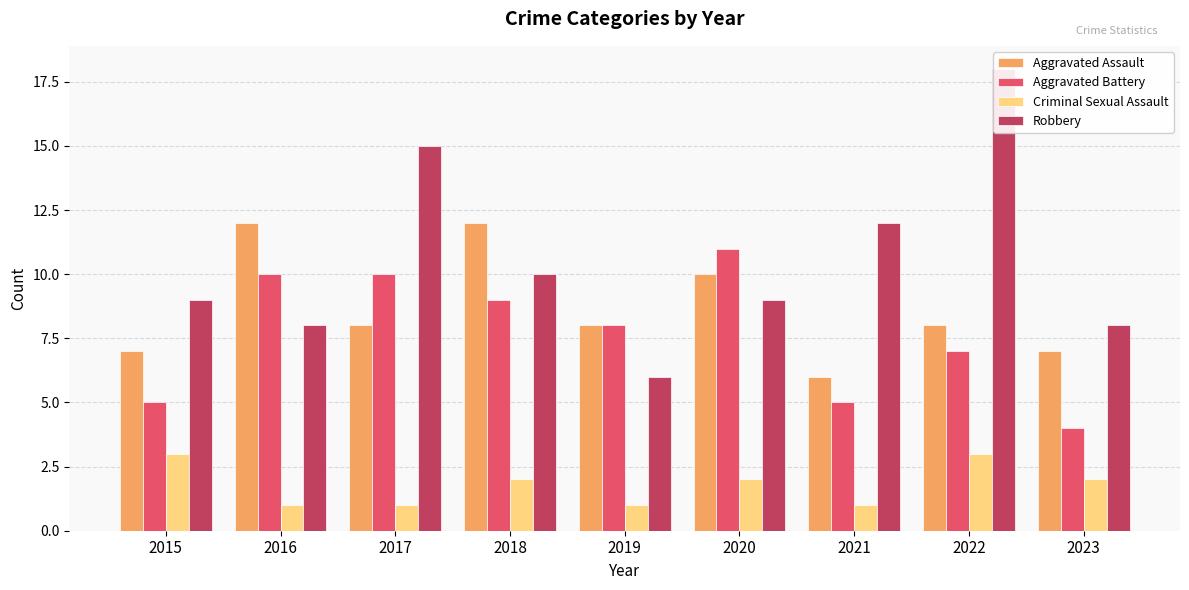

What is the difference between the Robbery values at 2015 and 2022?

9